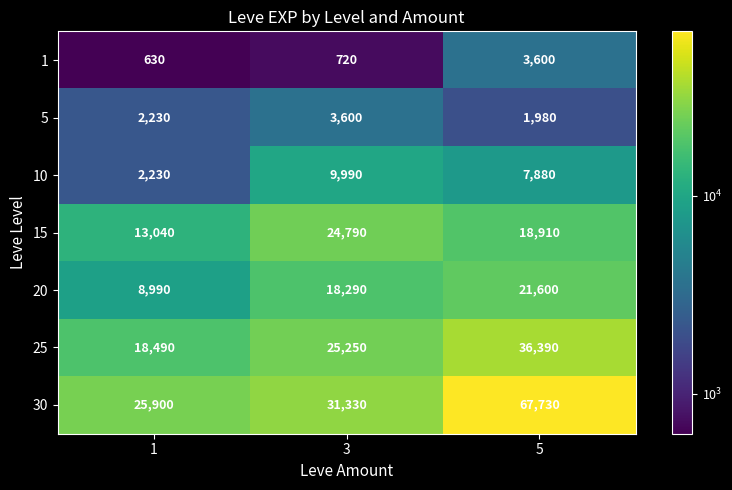

At 5, list the series in order from largest to smallest.

30, 25, 20, 15, 10, 1, 5